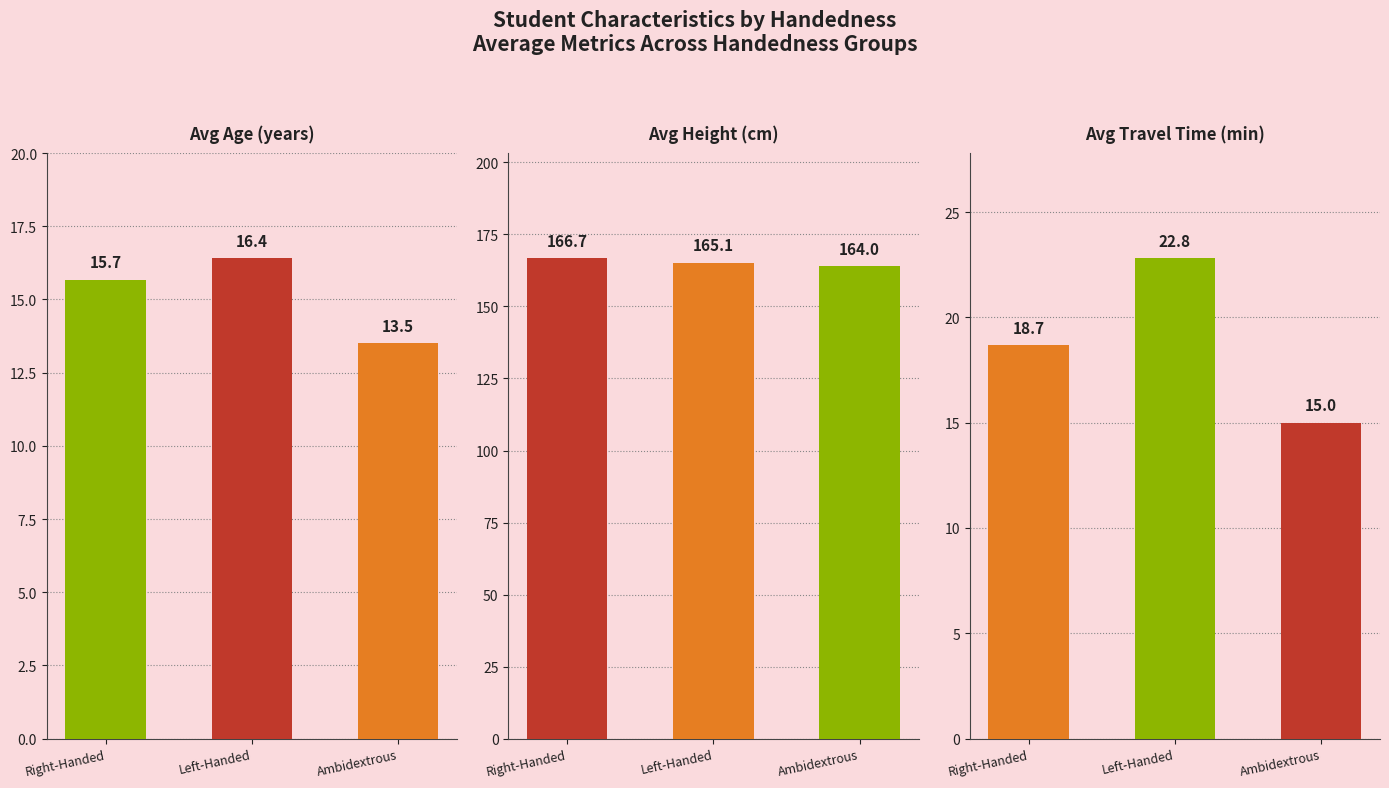

Where is Avg Age (years) nearest to the value 14?

Ambidextrous